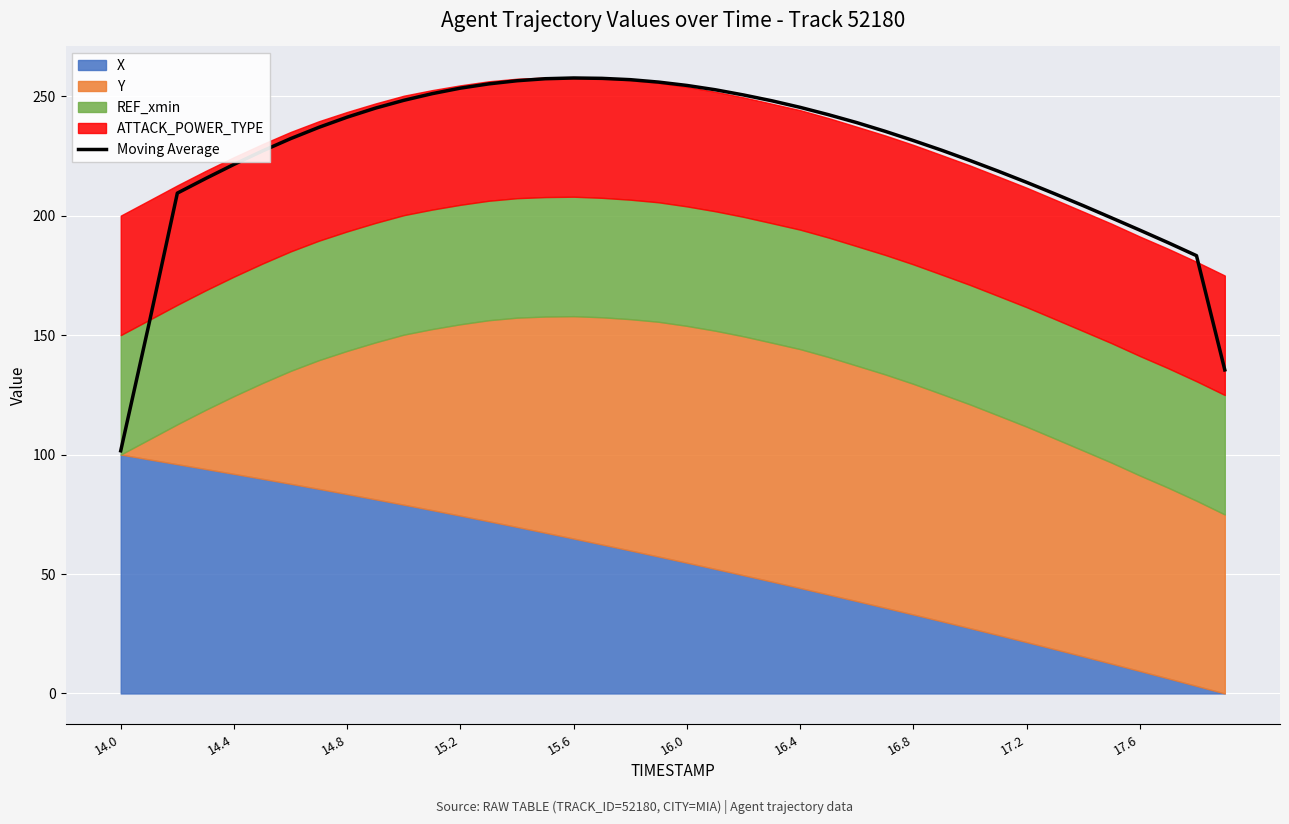

What is the minimum value for Moving Average?

101.6